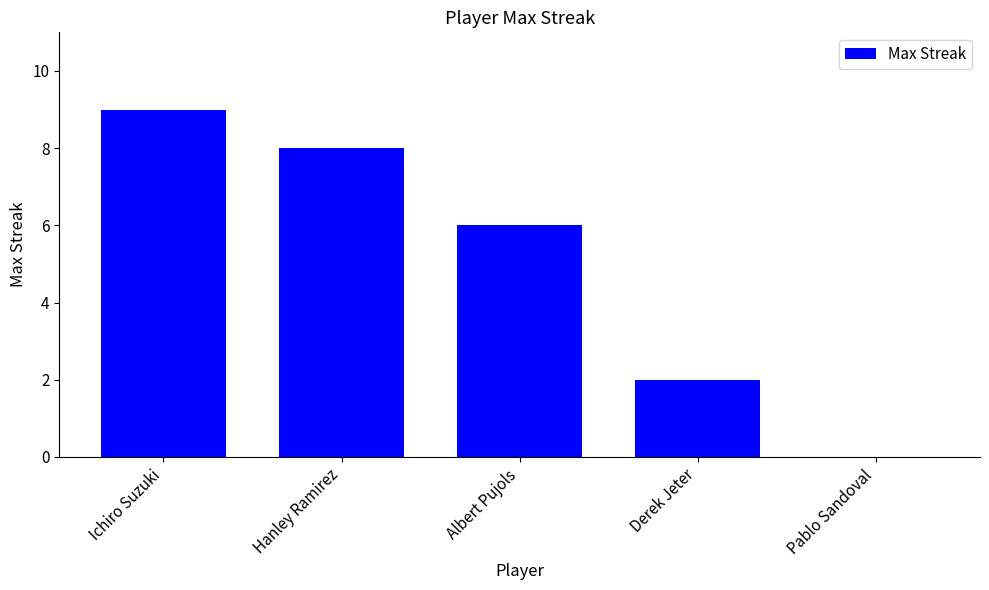

How many series are shown in this chart?

1